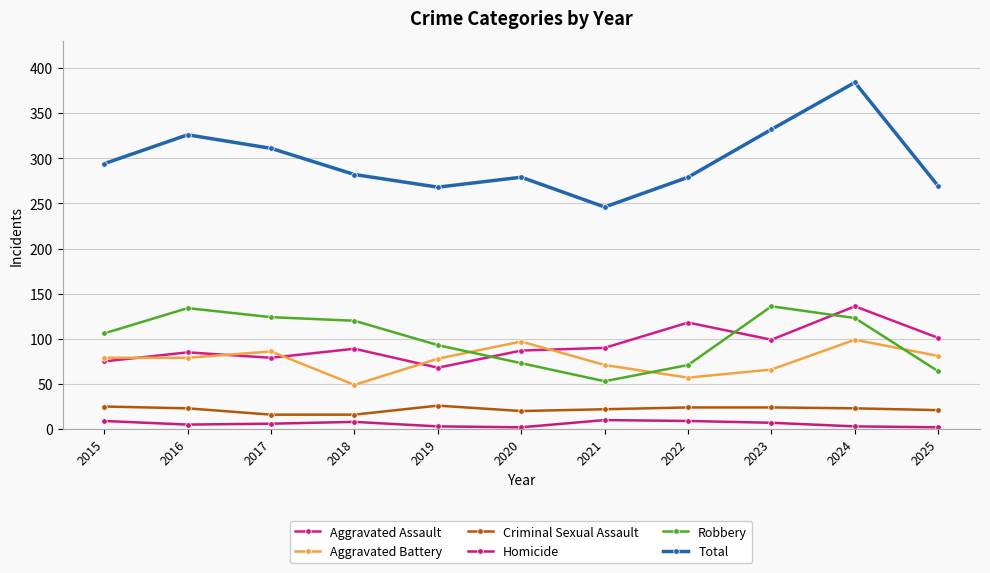

What is the value of the Robbery point at the 10th from the left?

123